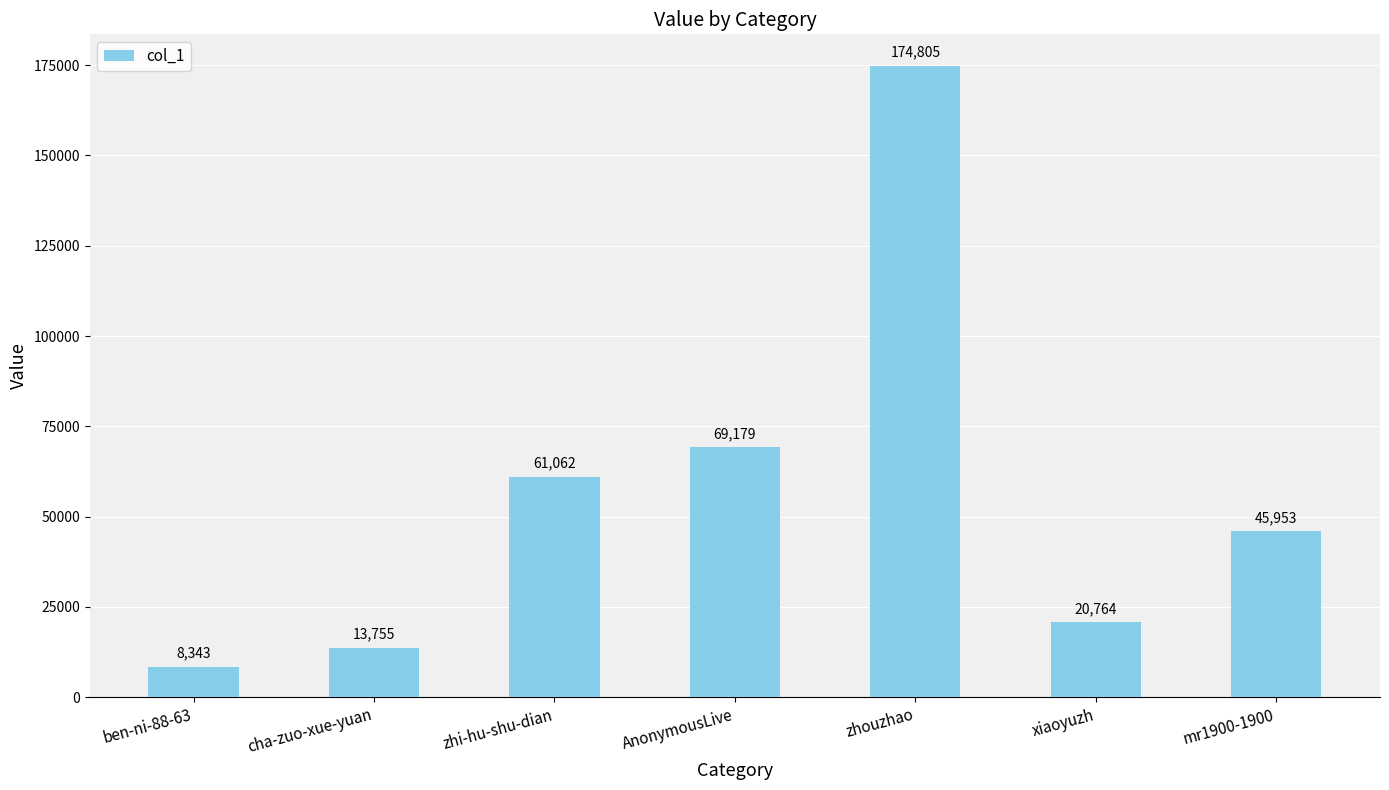

What is the sum of all values?

393861